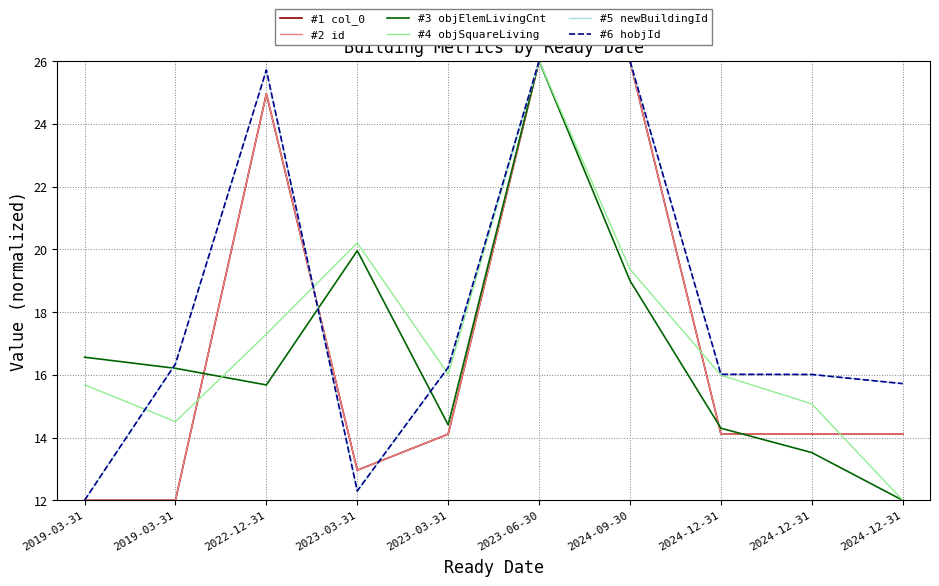

Does the chart have visible grid lines?

Yes